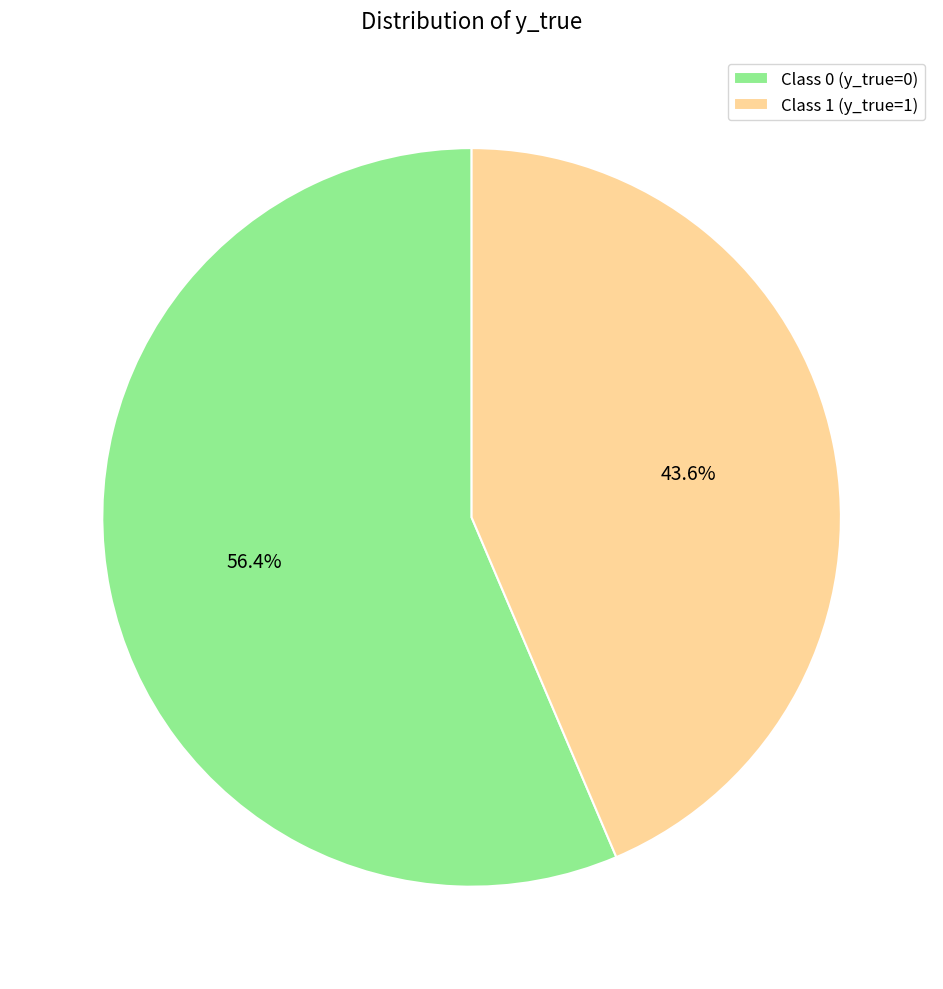

Which category has the smallest portion of the pie?

Class 1 (y_true=1)